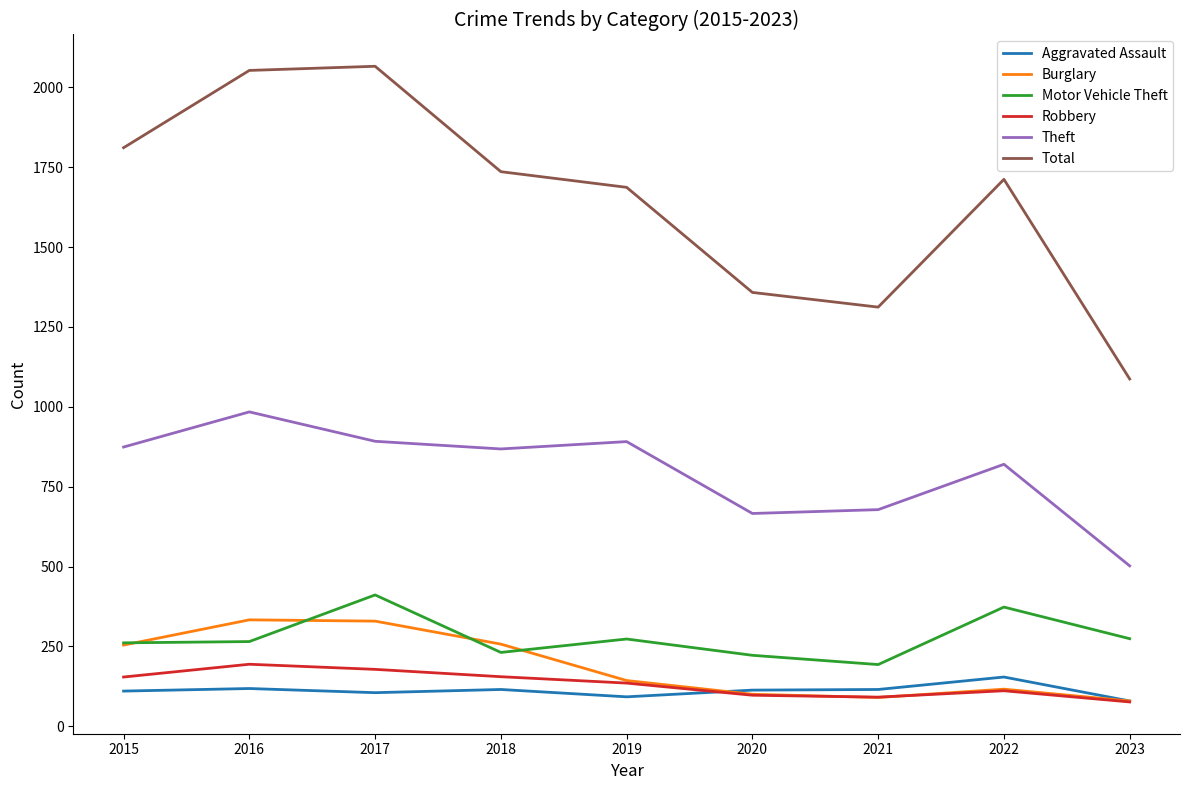

What are all the series names shown in the legend?

Aggravated Assault, Burglary, Motor Vehicle Theft, Robbery, Theft, Total